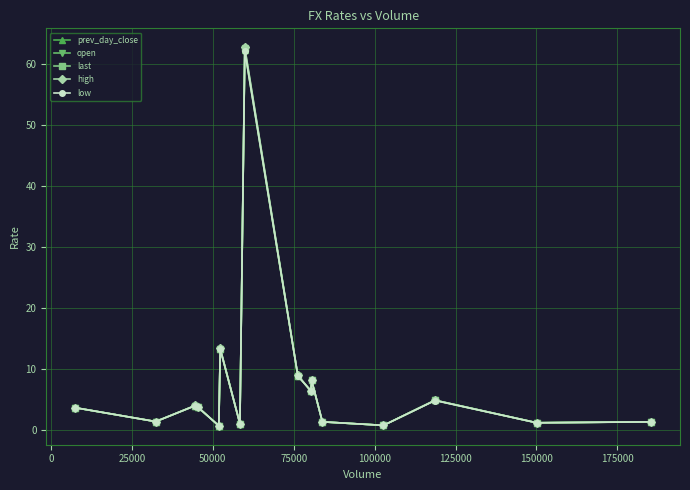

True or false: high and prev_day_close cross at least once.

False